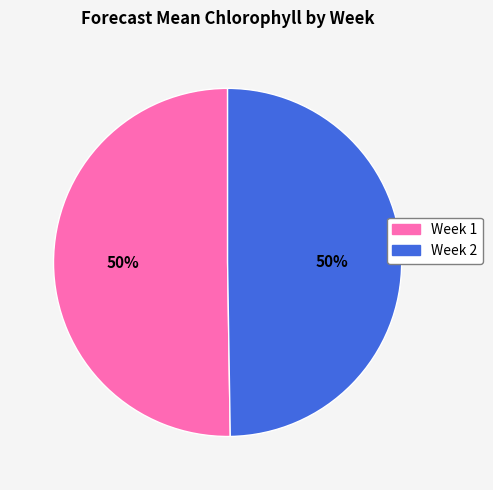

How many segments does this pie chart have?

2